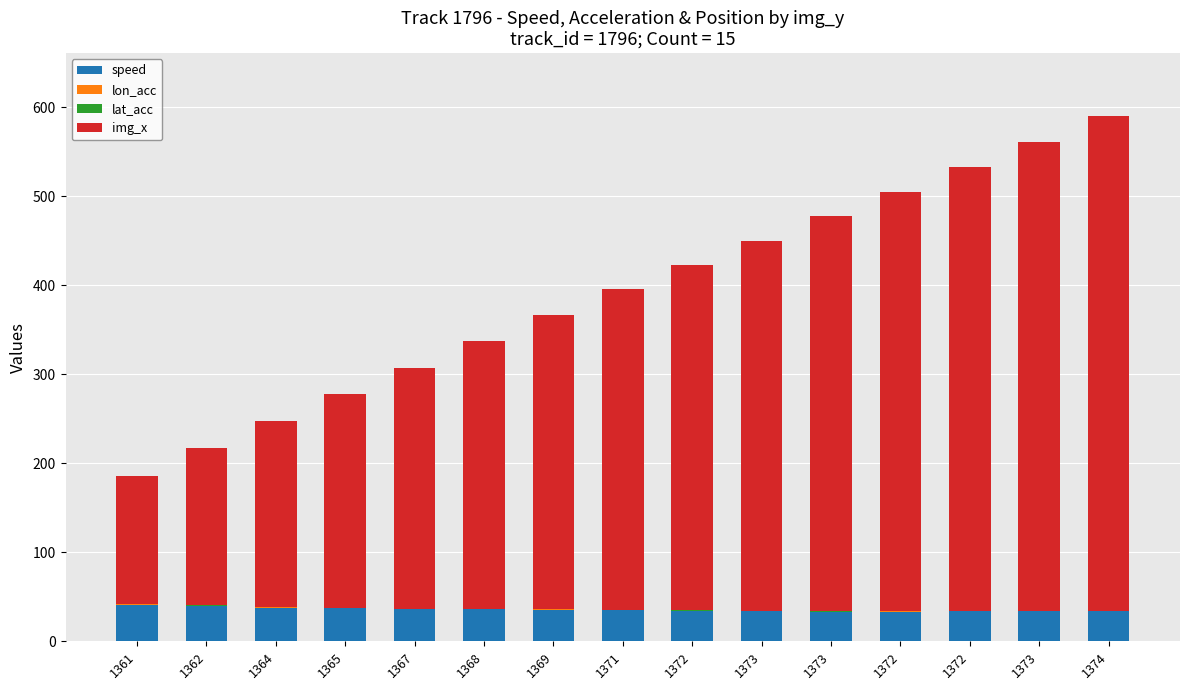

How many distinct data groups are displayed?

4